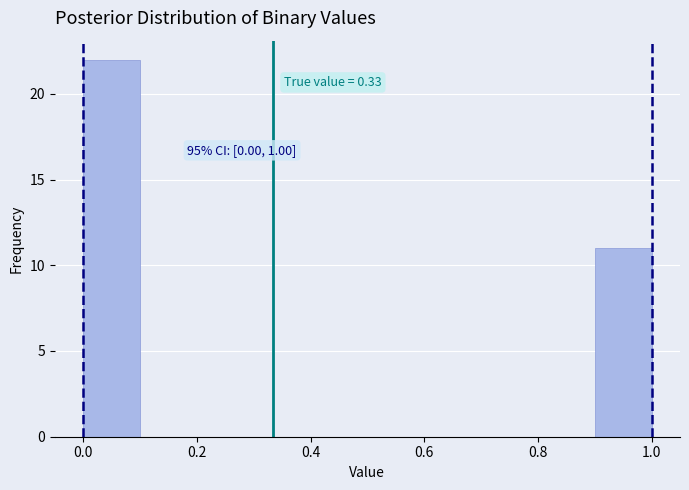

Over which range of the x-axis is the bar tallest?

0.0 to 0.1